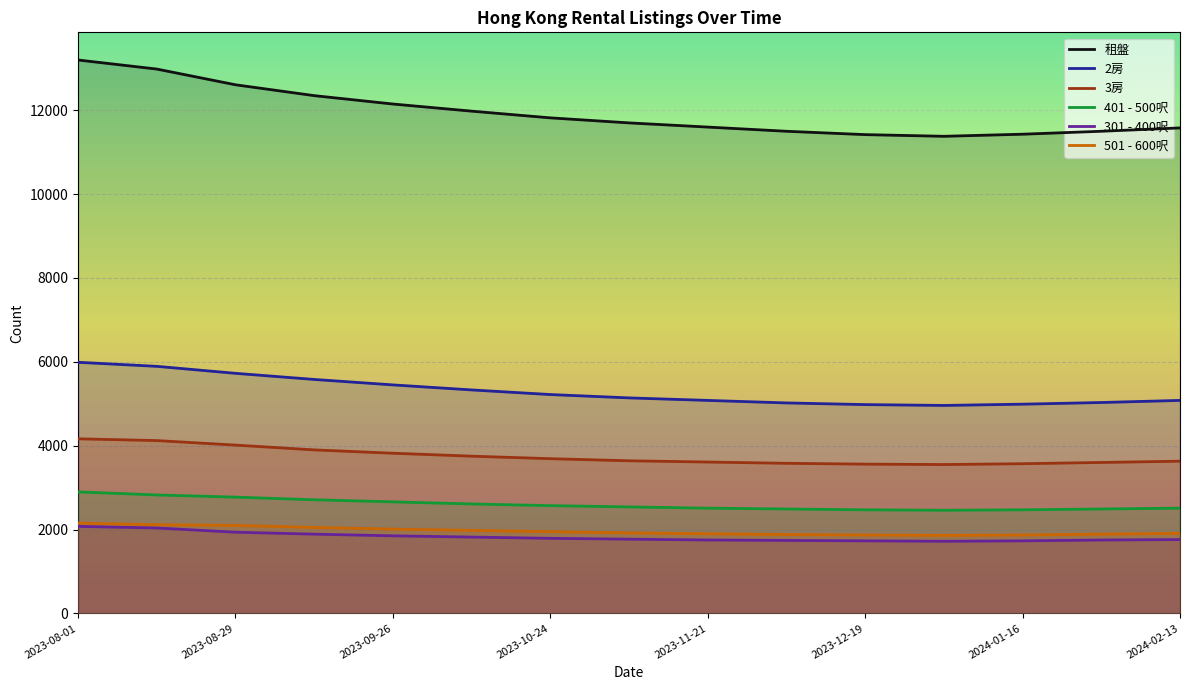

What is the highest value of the 2房 series?

5989